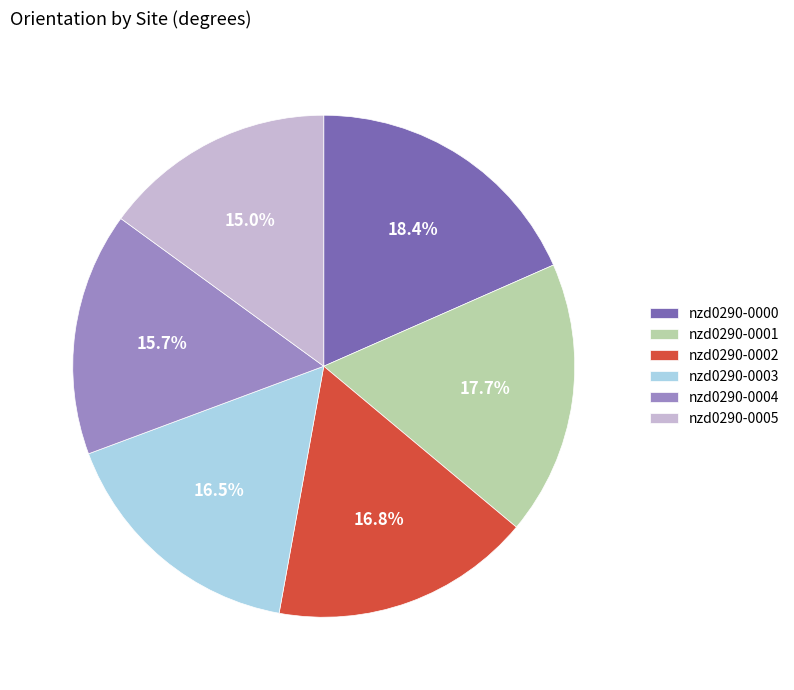

How many slices are in this pie chart?

6